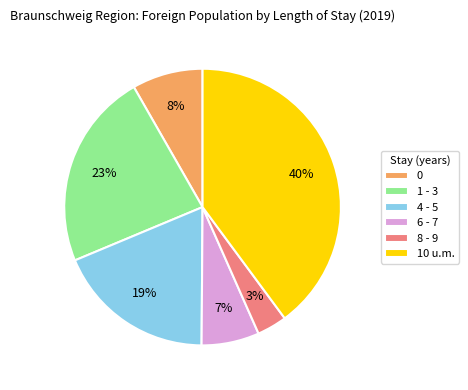

Which has a higher value, 8 - 9 or 6 - 7?

6 - 7